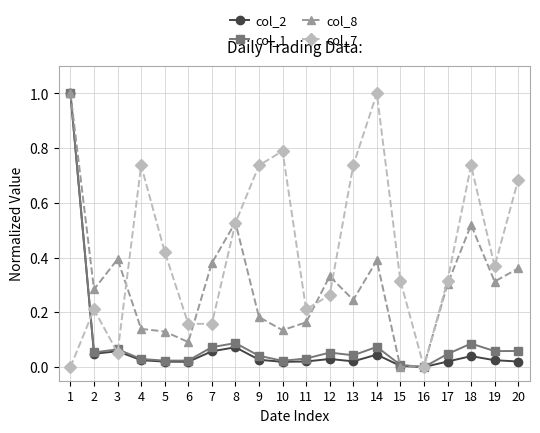

What is the maximum value for col_7?

1.0